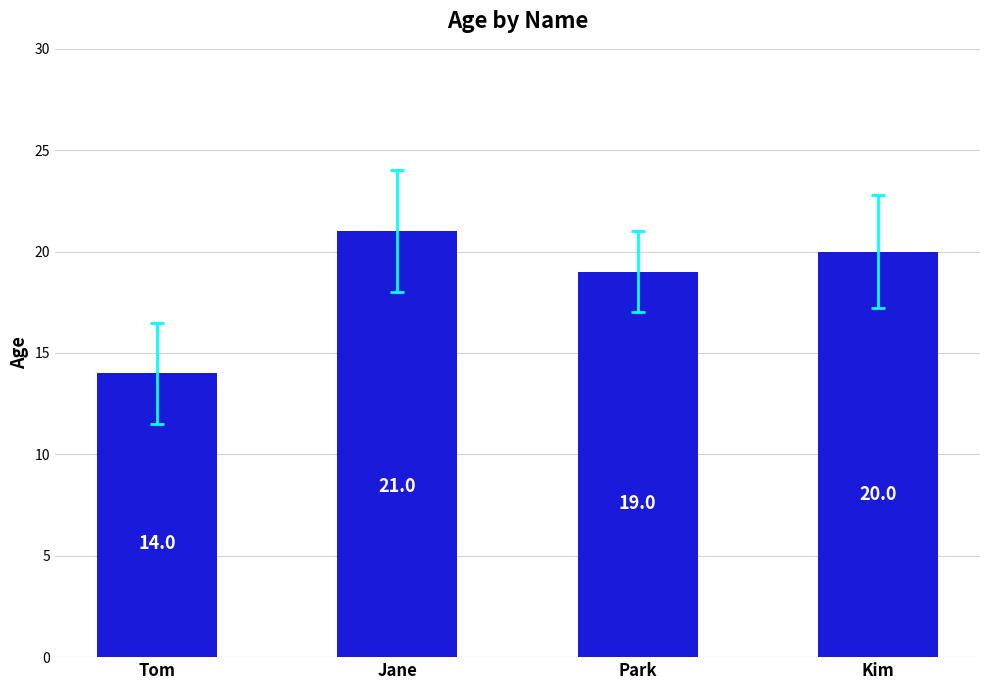

What is the sum of all values?

74